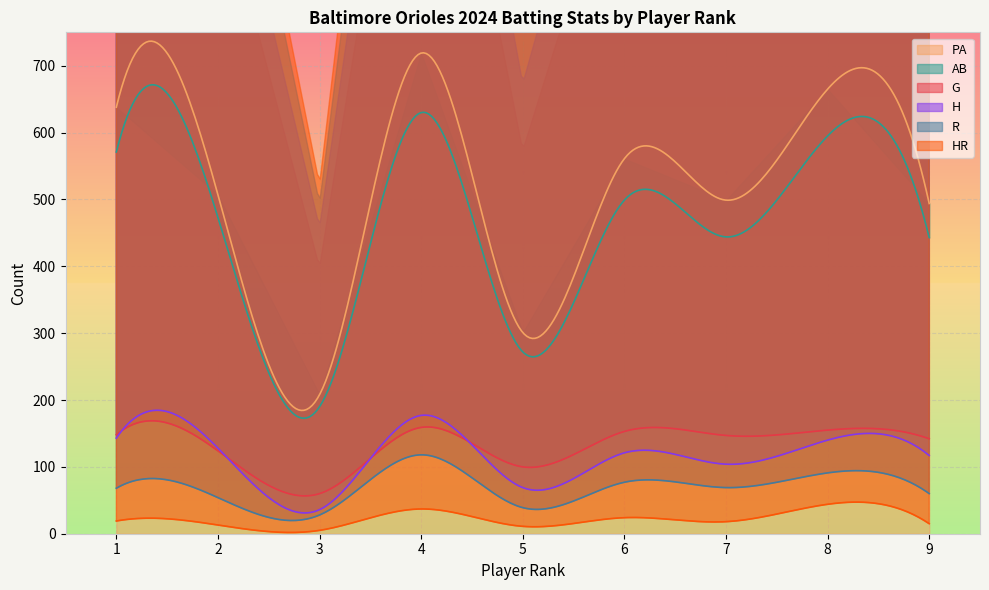

True or false: H has more than 2 points higher than both neighbors.

True